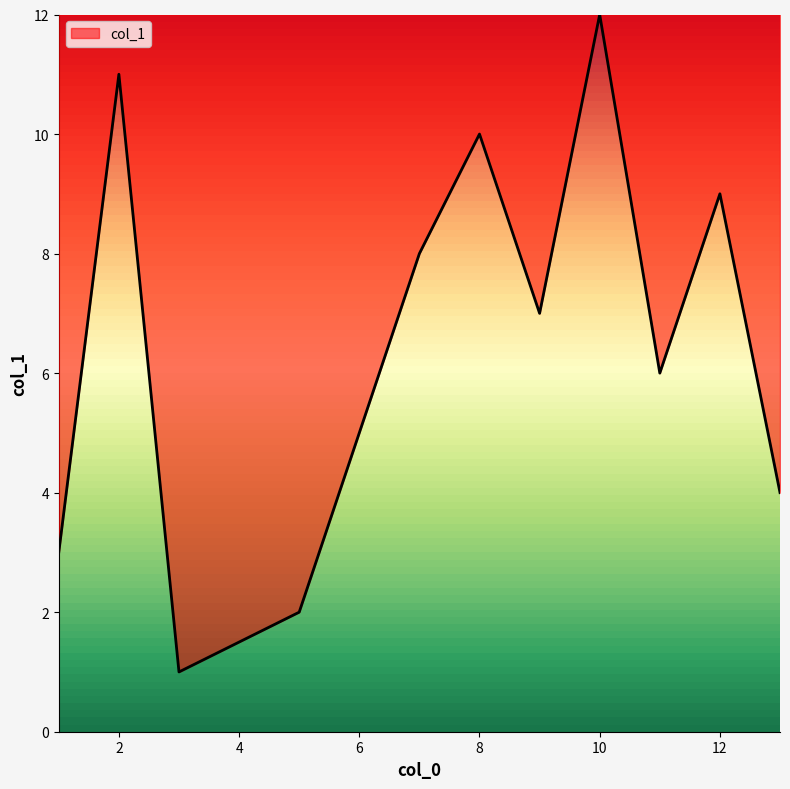

What is the maximum value shown in the chart?

12